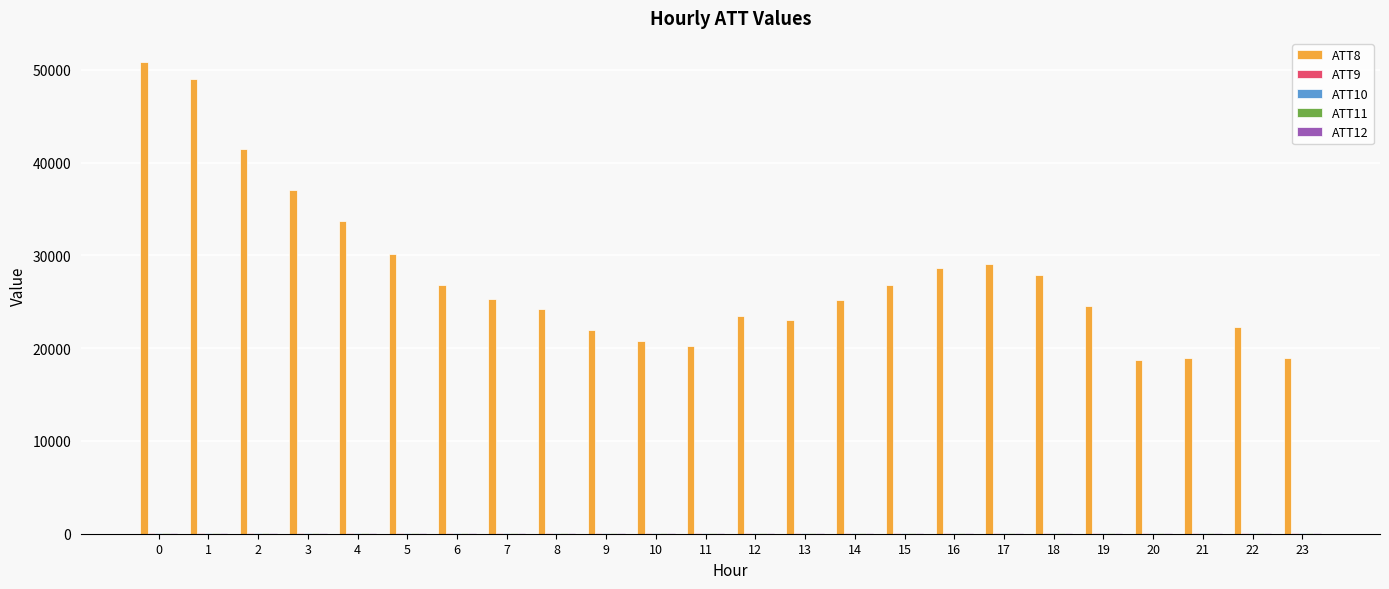

Does the chart contain stacked bars?

No